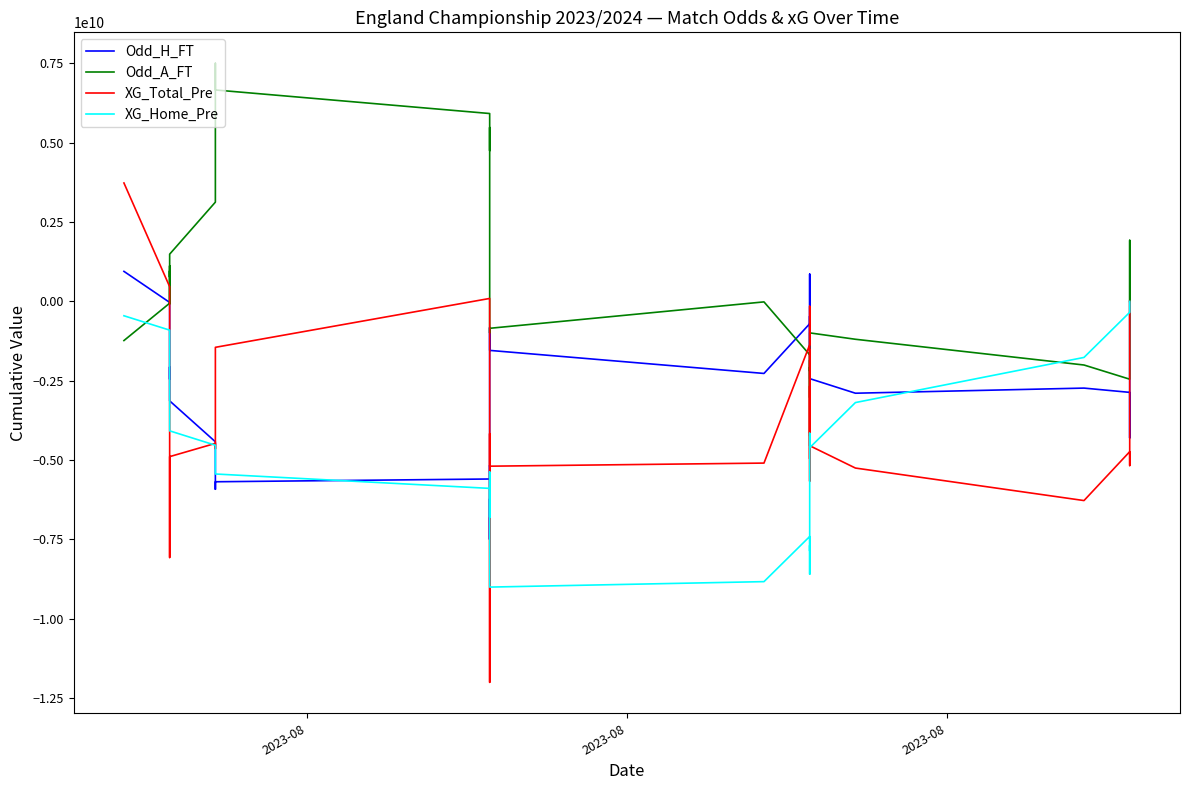

How many interior local peaks does the Odd_H_FT series have?

7